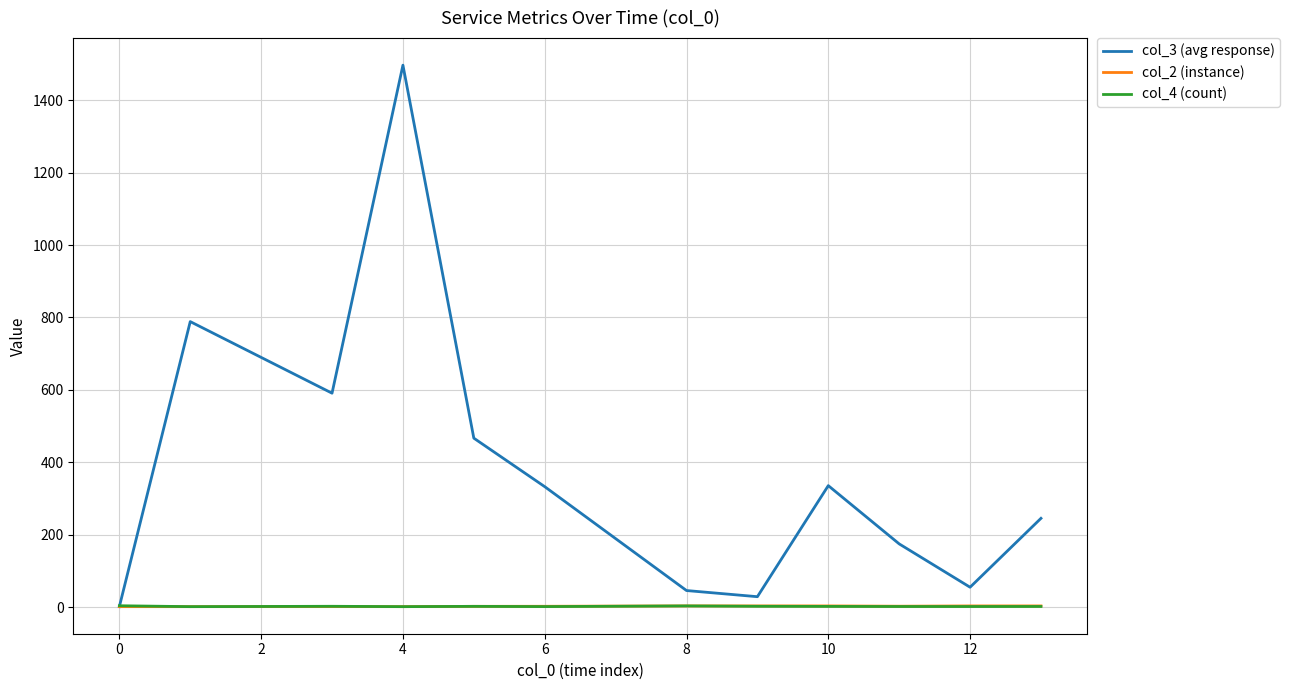

Which series has the largest total across all categories?

col_3 (avg response)